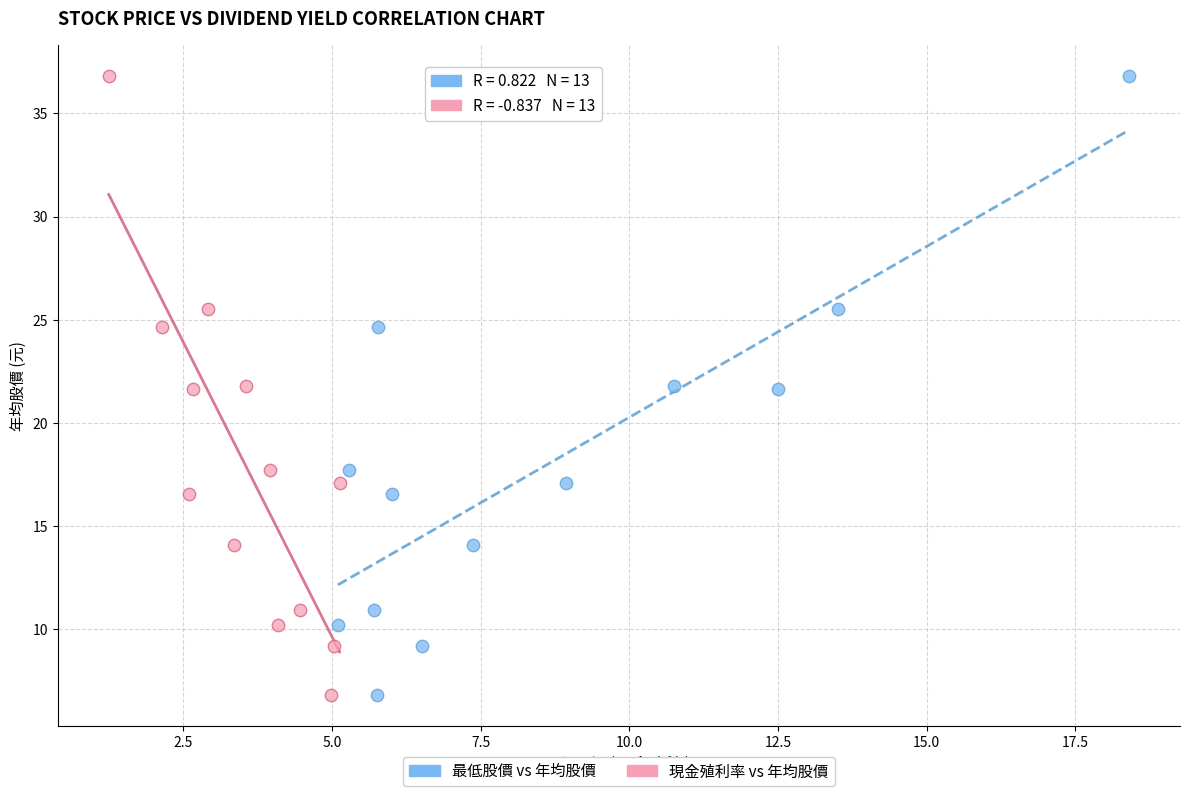

What are all the series names shown in the legend?

最低股價 vs 年均股價, 現金殖利率 vs 年均股價